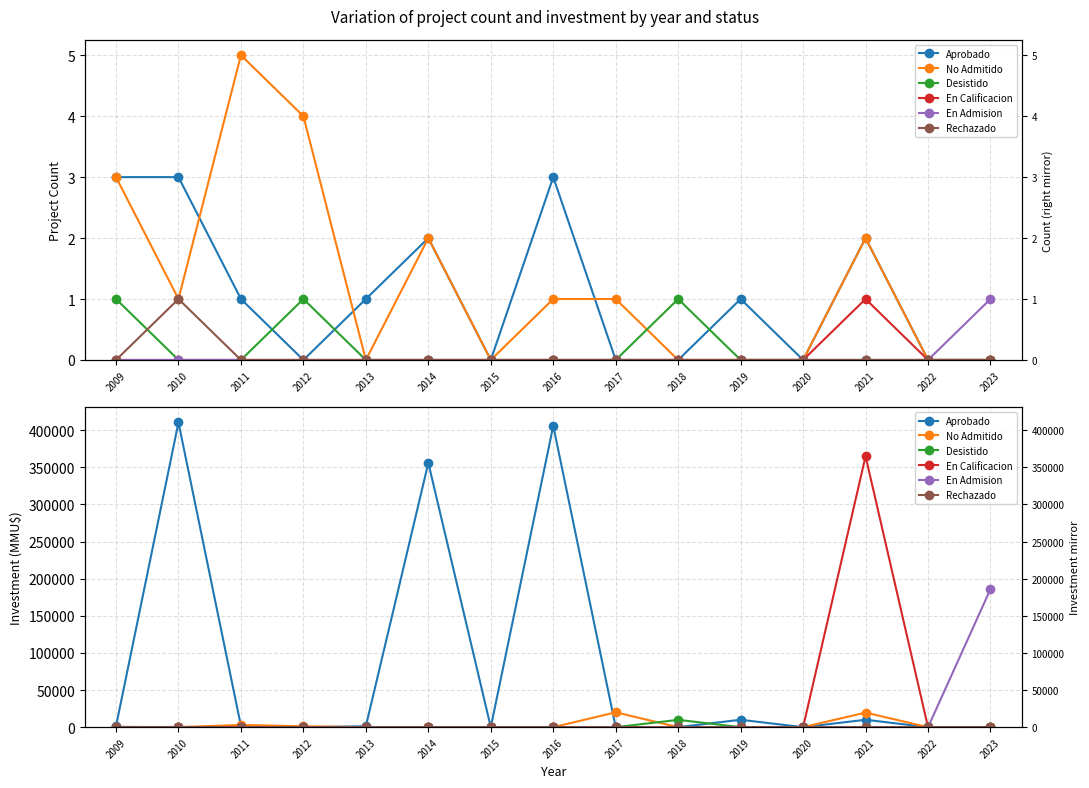

What is the total value across all series at 2012?

1200